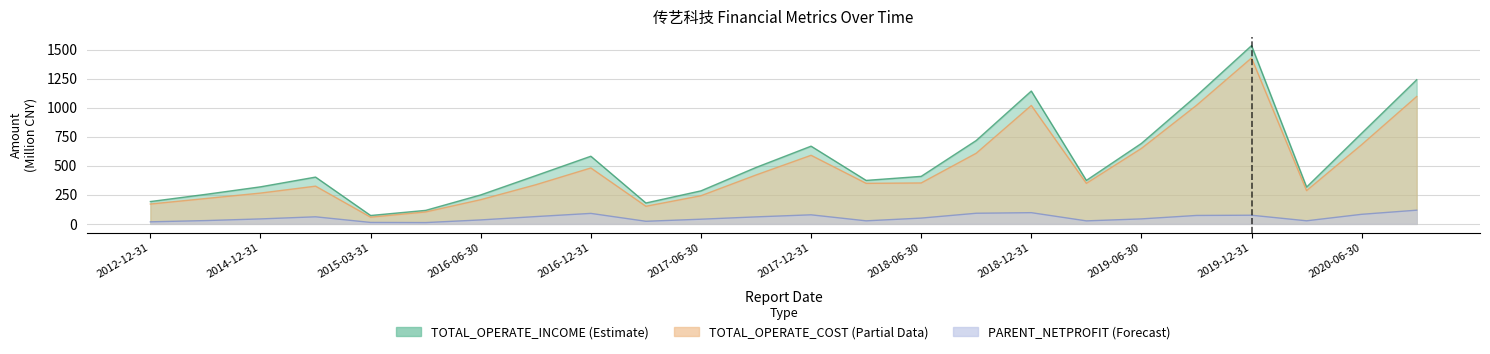

At how many categories does at least one series exceed 946?

4